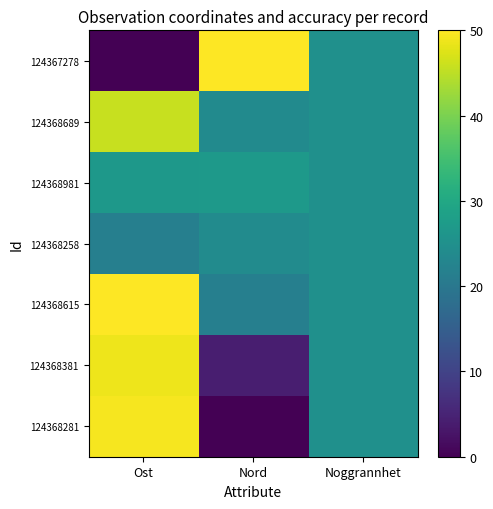

Reading right to left, transcribe all the data shown in this chart.

124367278: Noggrannhet=25.0	Nord=50.0	Ost=0.0
124368689: Noggrannhet=25.0	Nord=23.9	Ost=45.9
124368981: Noggrannhet=25.0	Nord=27.1	Ost=26.6
124368258: Noggrannhet=25.0	Nord=24.1	Ost=21.6
124368615: Noggrannhet=25.0	Nord=21.6	Ost=50.0
124368381: Noggrannhet=25.0	Nord=4.2	Ost=48.8
124368281: Noggrannhet=25.0	Nord=0.0	Ost=49.3